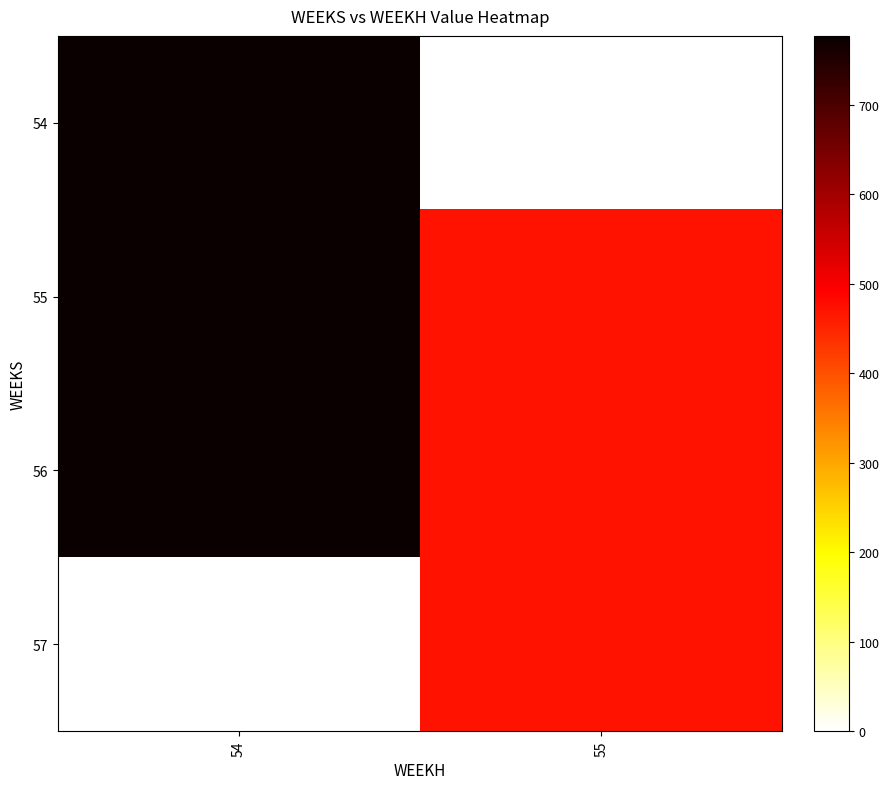

Reading left to right, extract all data points from this chart.

54: 54=777.2	55=0.0
55: 54=777.2	55=473.4
56: 54=777.2	55=473.4
57: 54=0.0	55=473.4